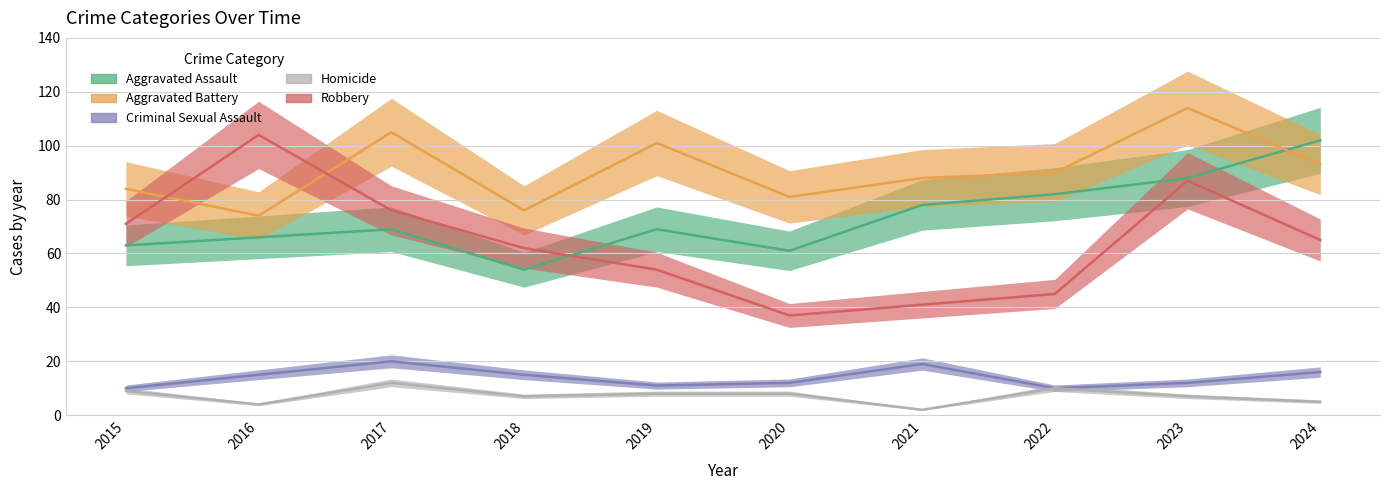

What is the difference between the maximum and second lowest values in the Robbery series?

63